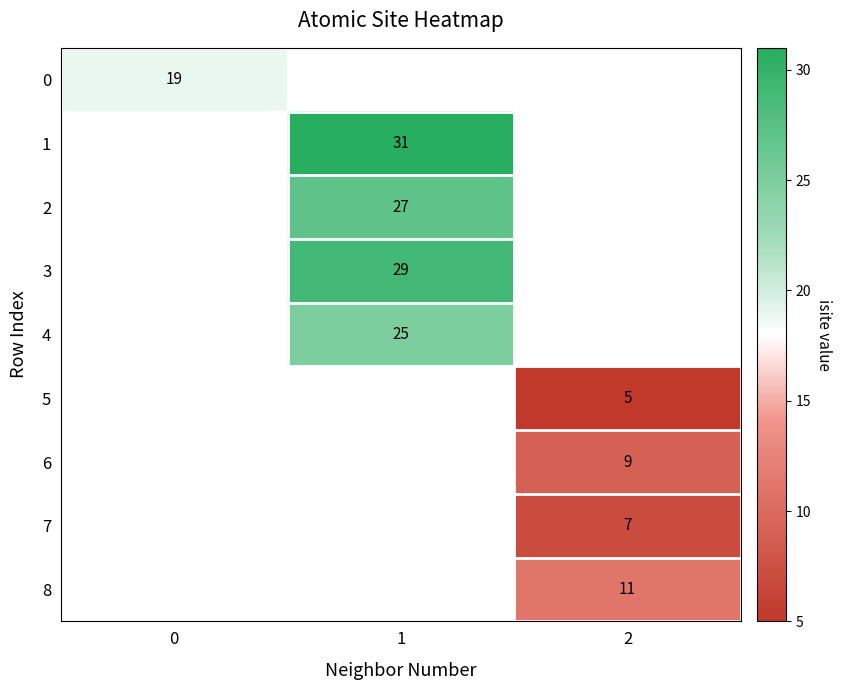

The 6 series shows 16 at 2. True or false?

False